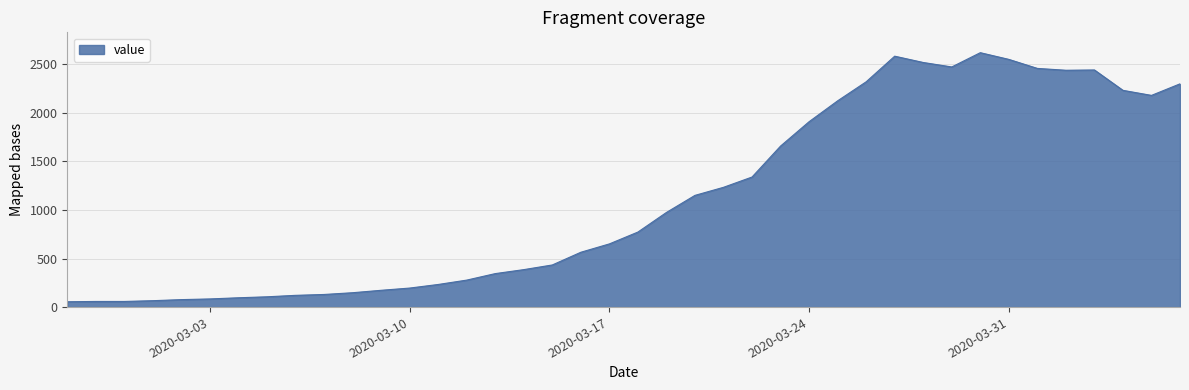

What is the greatest value displayed?

2621